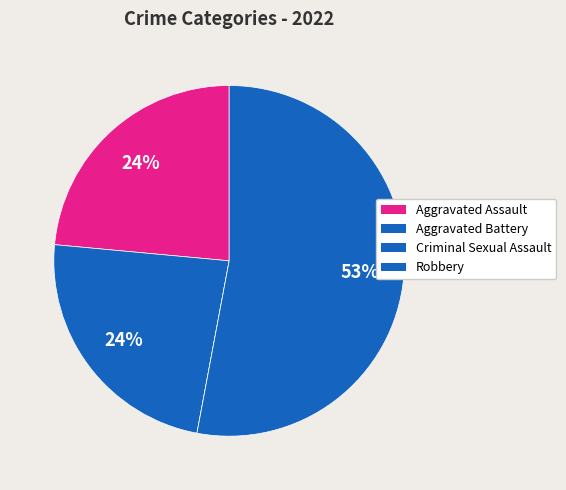

Which category accounts for the majority?

Robbery